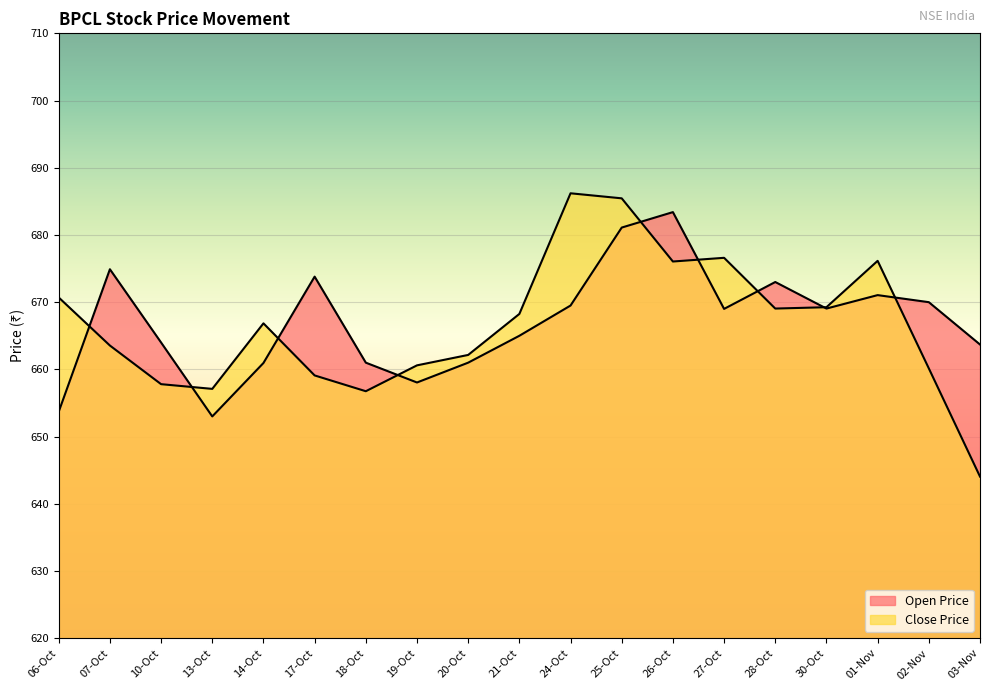

Reading left to right, what are all the values shown in this chart?

Open Price: 06-Oct=653.7	07-Oct=674.9	10-Oct=664.0	13-Oct=653.0	14-Oct=661.0	17-Oct=673.8	18-Oct=661.0	19-Oct=658.0	20-Oct=661.0	21-Oct=665.0	24-Oct=669.5	25-Oct=681.1	26-Oct=683.4	27-Oct=669.0	28-Oct=673.0	30-Oct=669.0	01-Nov=671.0	02-Nov=670.0	03-Nov=663.7
Close Price: 06-Oct=670.7	07-Oct=663.5	10-Oct=657.8	13-Oct=657.1	14-Oct=666.9	17-Oct=659.1	18-Oct=656.8	19-Oct=660.6	20-Oct=662.1	21-Oct=668.2	24-Oct=686.2	25-Oct=685.5	26-Oct=676.0	27-Oct=676.6	28-Oct=669.0	30-Oct=669.2	01-Nov=676.1	02-Nov=660.1	03-Nov=644.0